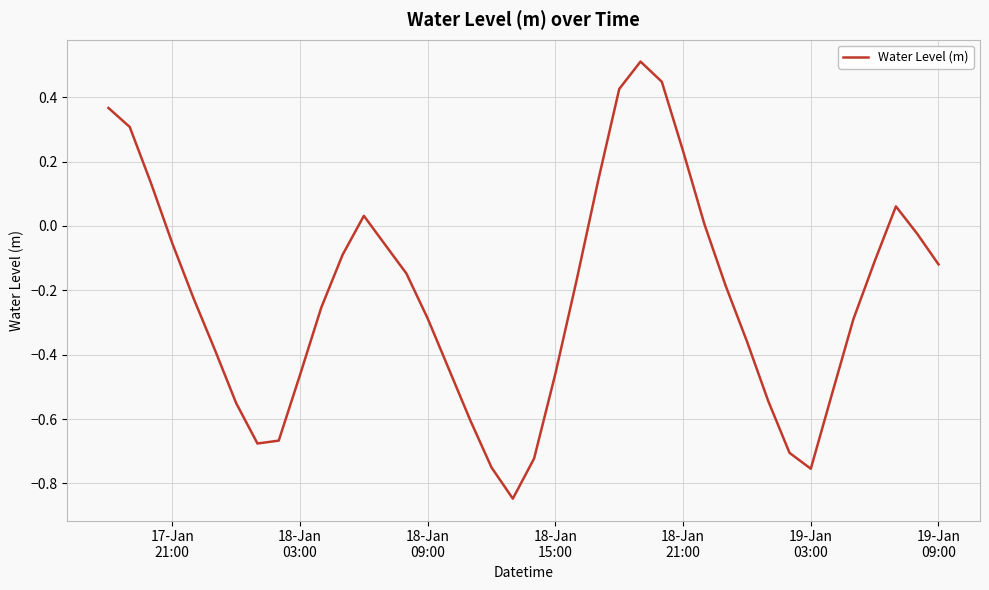

Does the chart display data point markers on the line(s)?

No